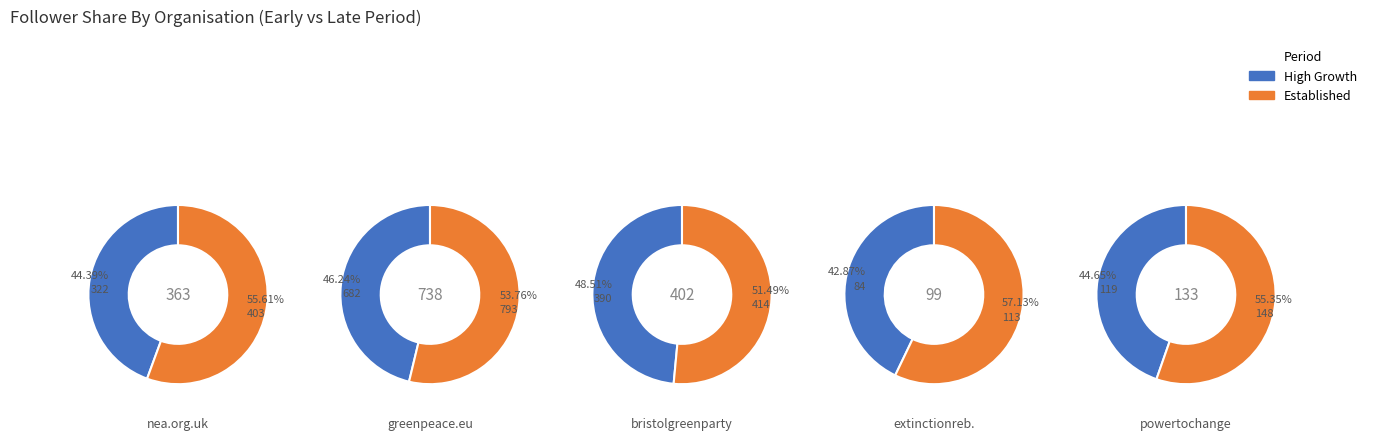

What percentage is NOT represented by 15?

94.5%